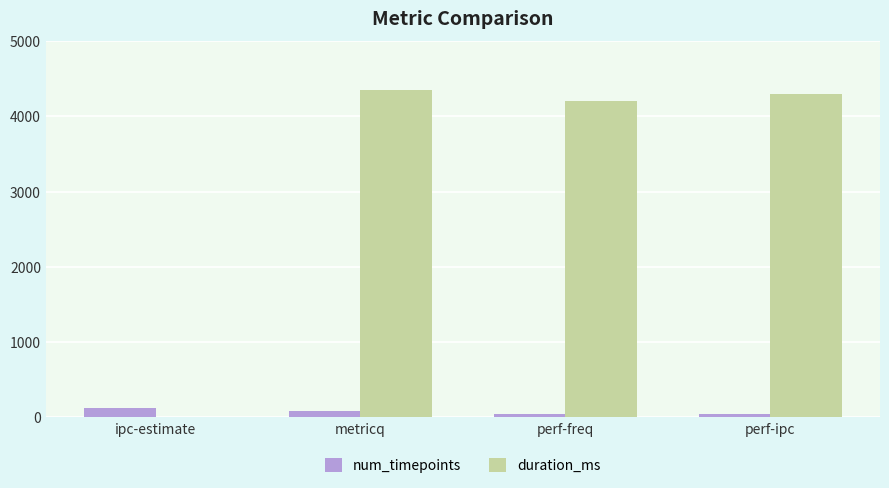

At which label is duration_ms closest to 2176?

perf-freq